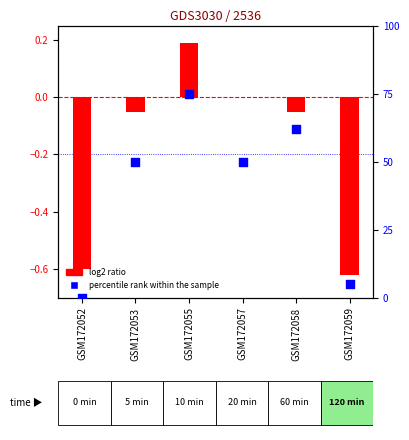

At how many categories does at least one series exceed 3?

5